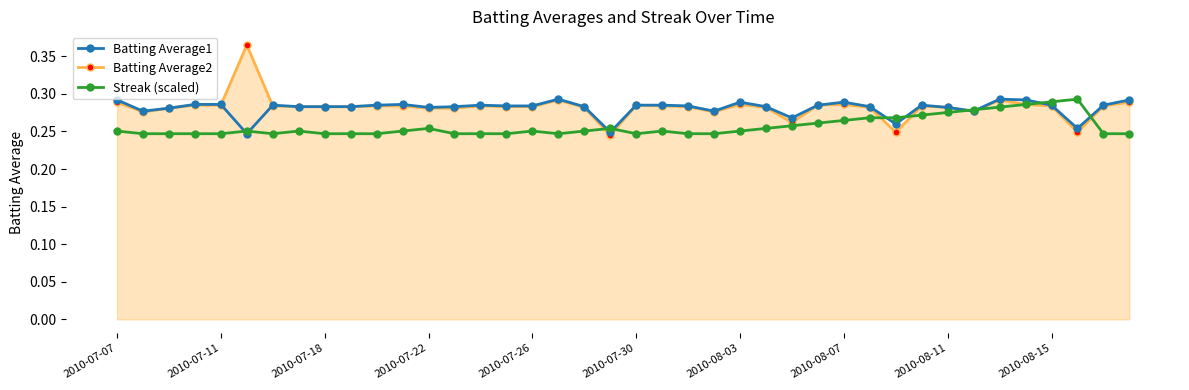

Which series has the widest spread of values?

Batting Average2